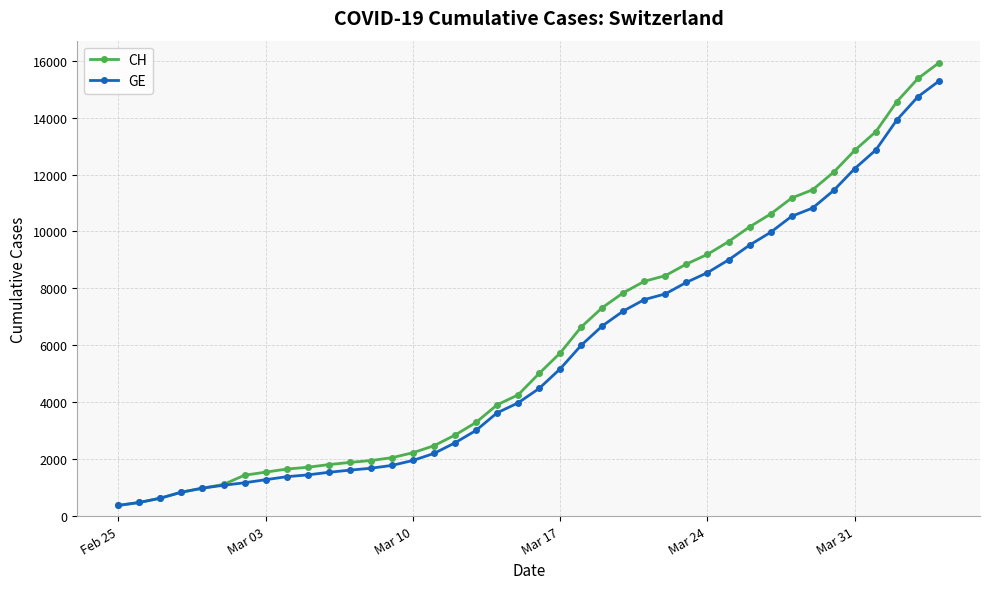

At how many categories does at least one series exceed 10959?

8